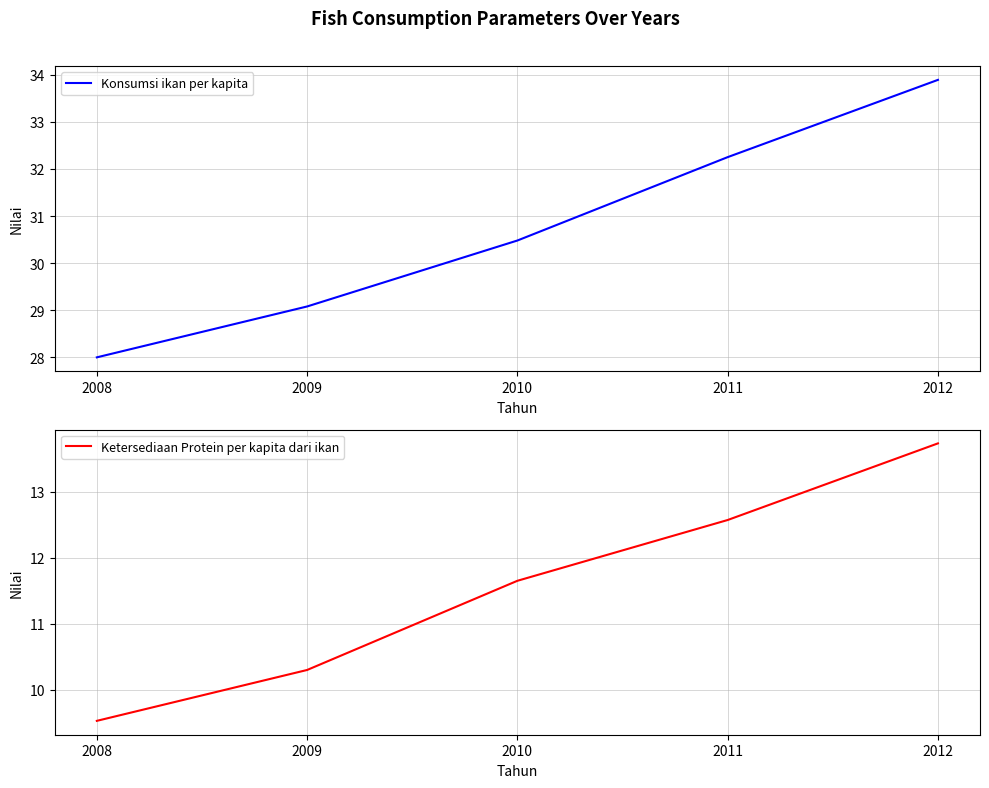

Which has a higher value, 2012 or 2009?

2012